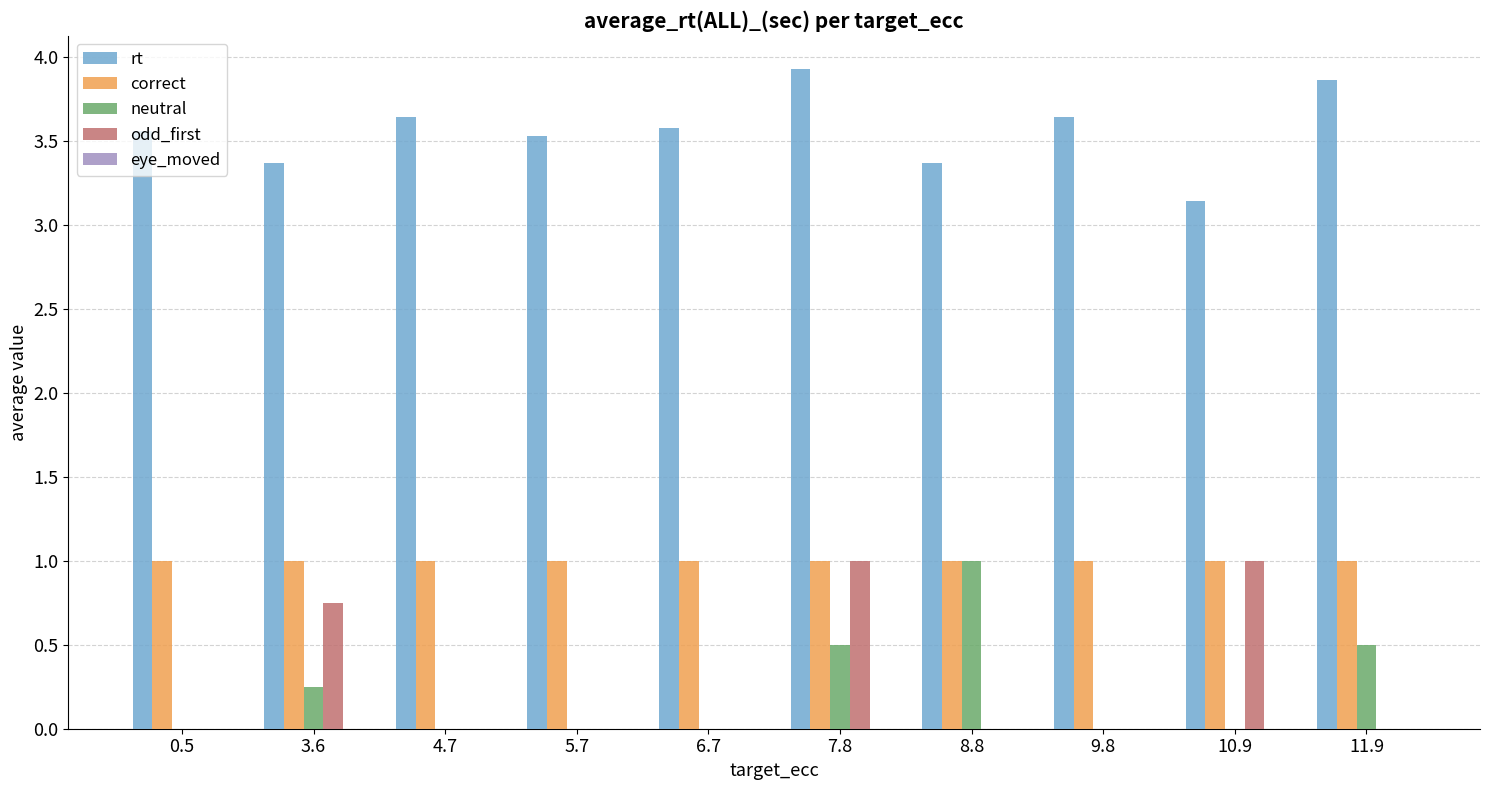

Between 0.5 and 7.8, which series saw the biggest shift?

odd_first